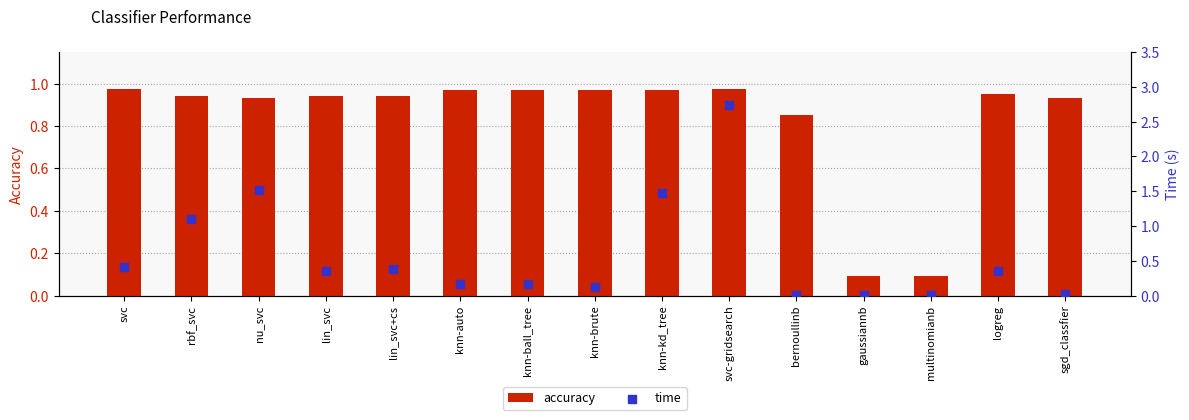

What are all the series names shown in the legend?

accuracy, time